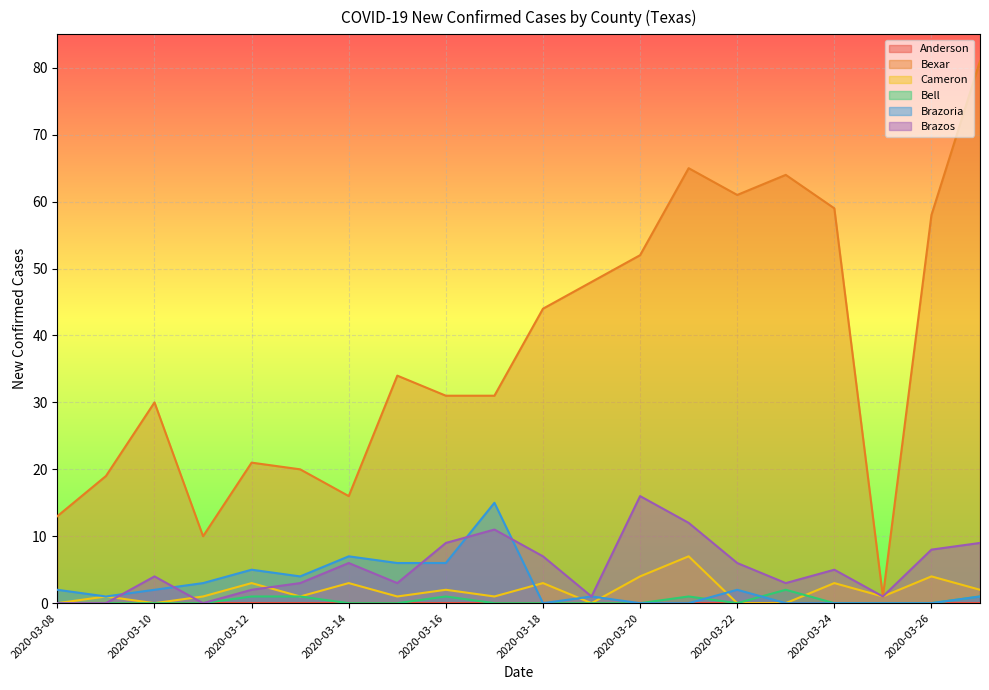

Count the number of data series in this chart.

6